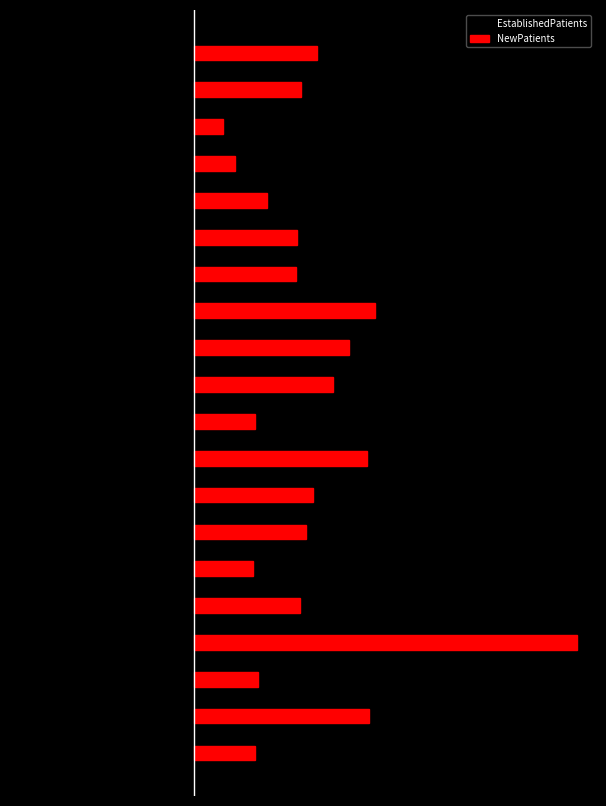

How many bars are there in each group?

2